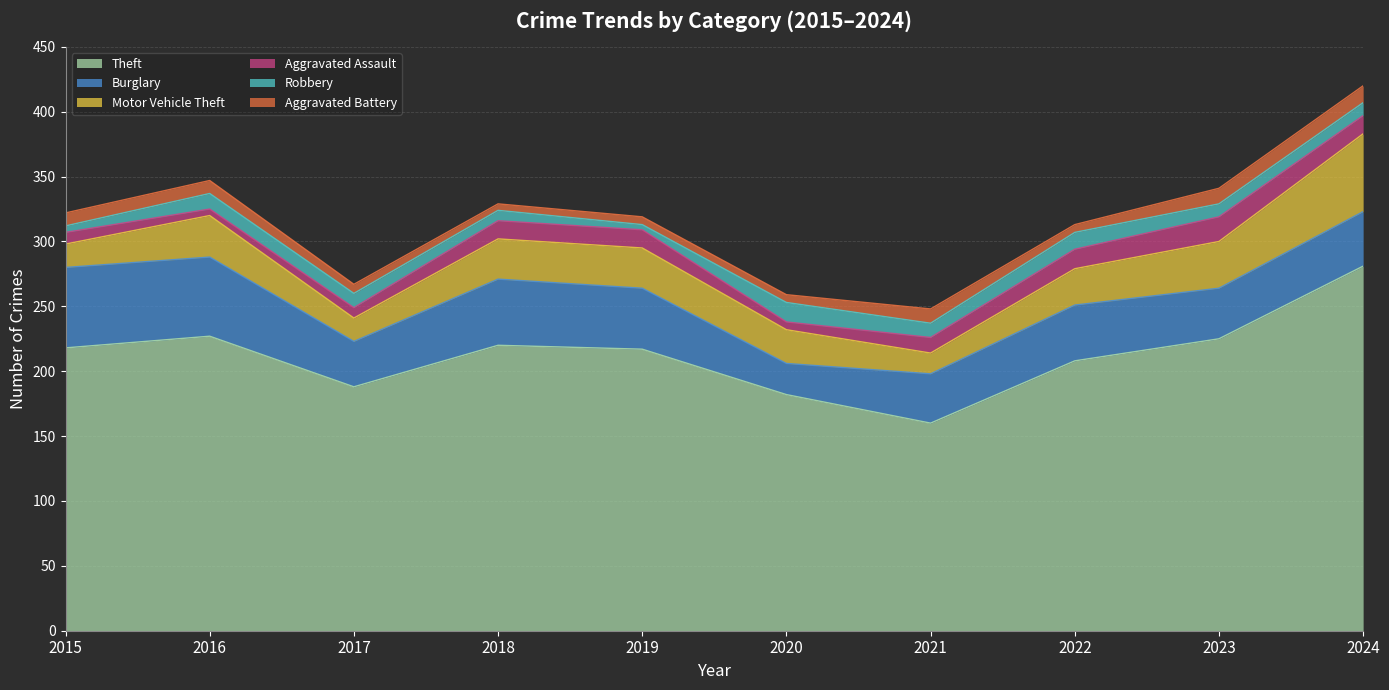

True or false: Burglary has a value of 38 at 2021.

True